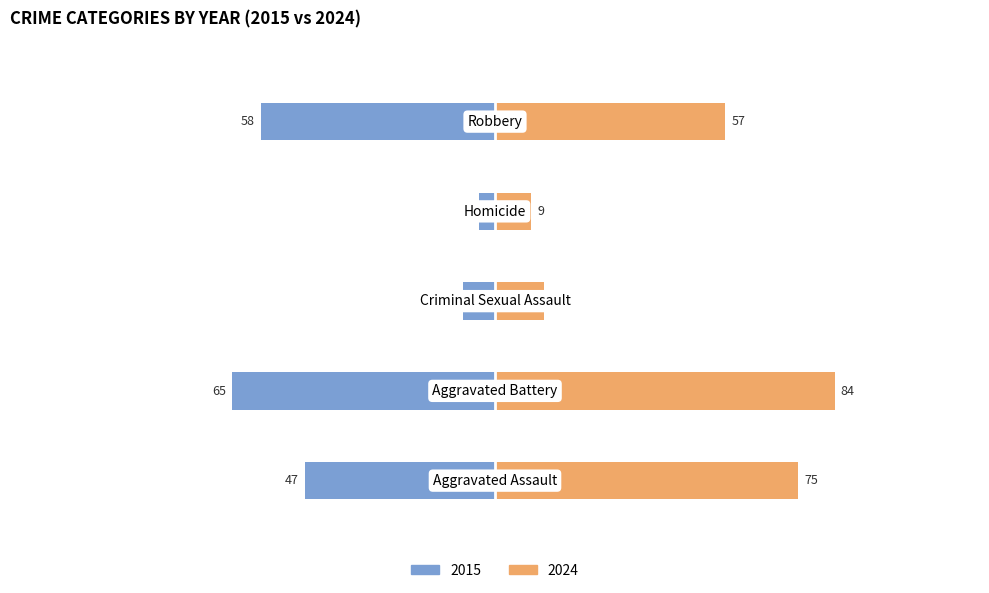

Does the chart contain any negative values?

No